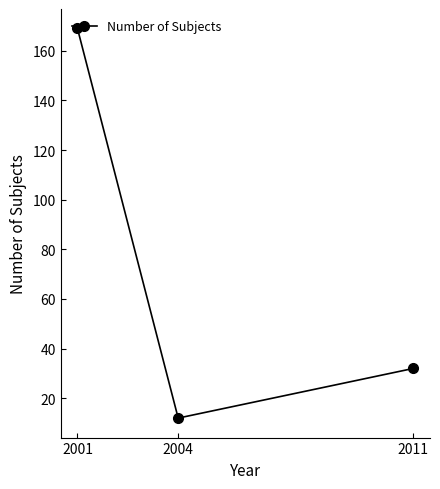

How many lines are shown in the chart?

1